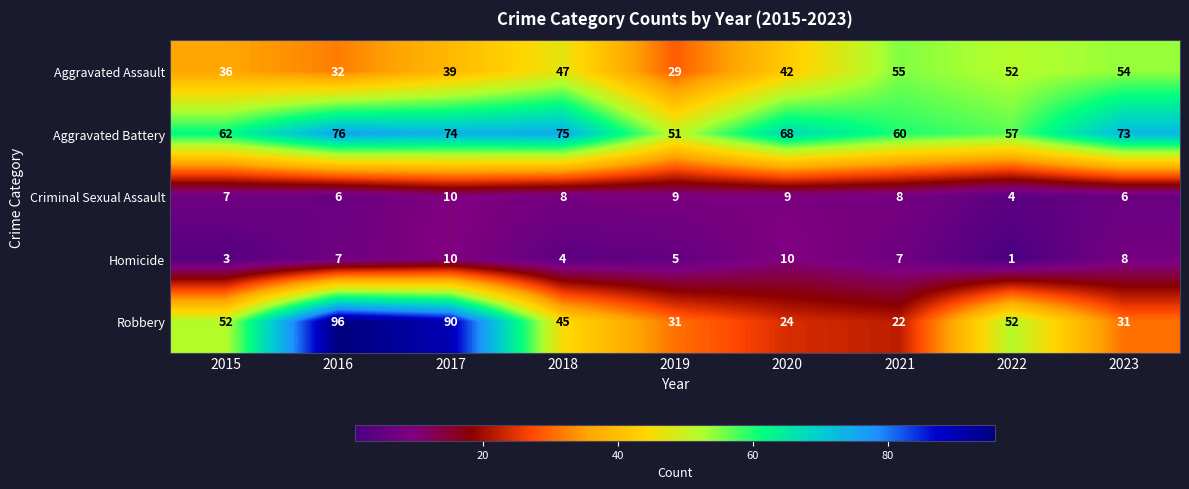

What is the total value across all series at 2023?

172